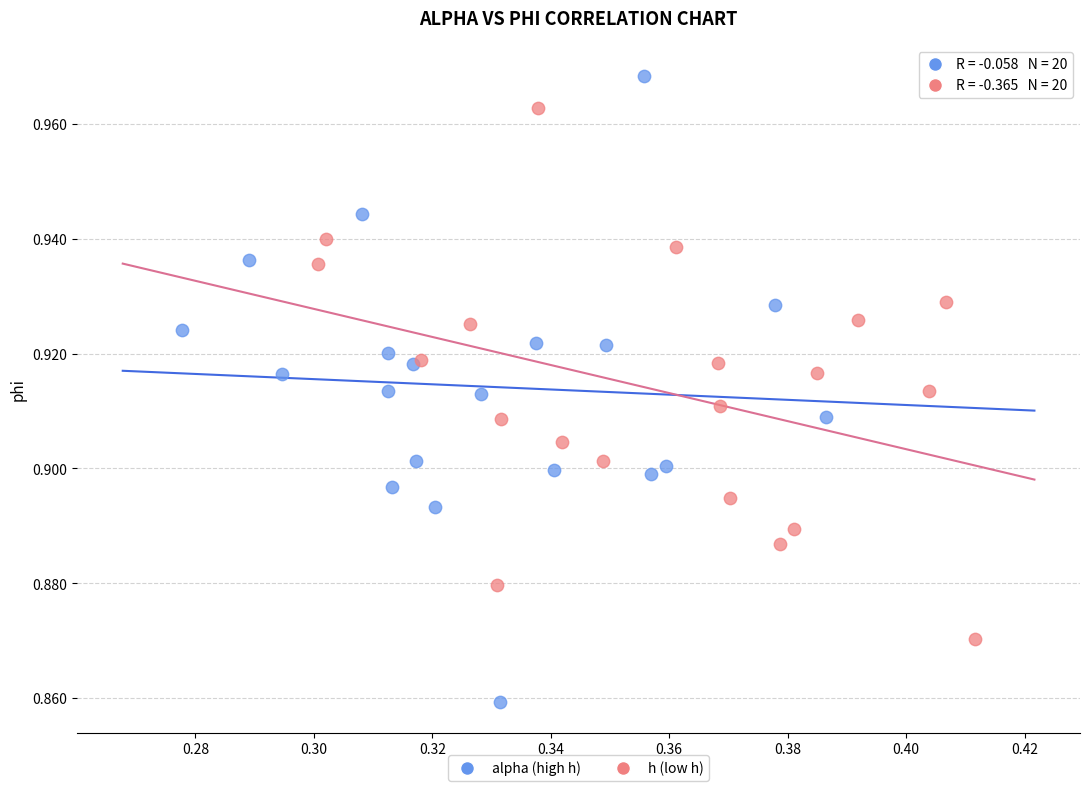

Which series reaches the minimum Y coordinate?

alpha (high h)